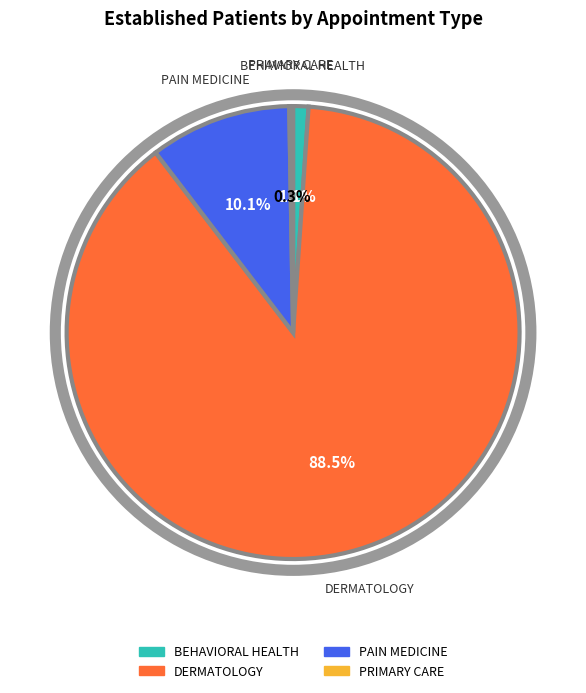

Which category has the biggest portion of the pie?

DERMATOLOGY